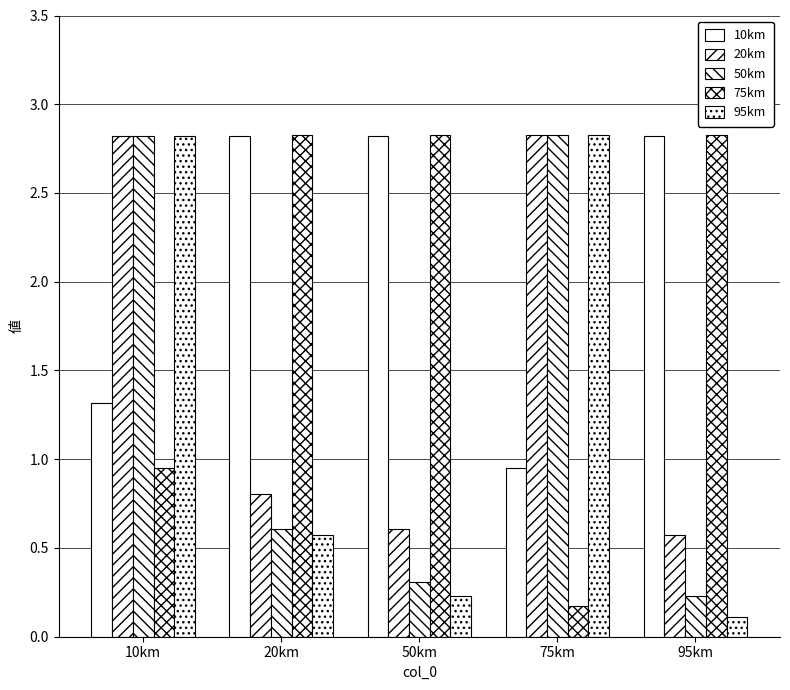

True or false: 75km has a value of 4.0 at 95km.

False